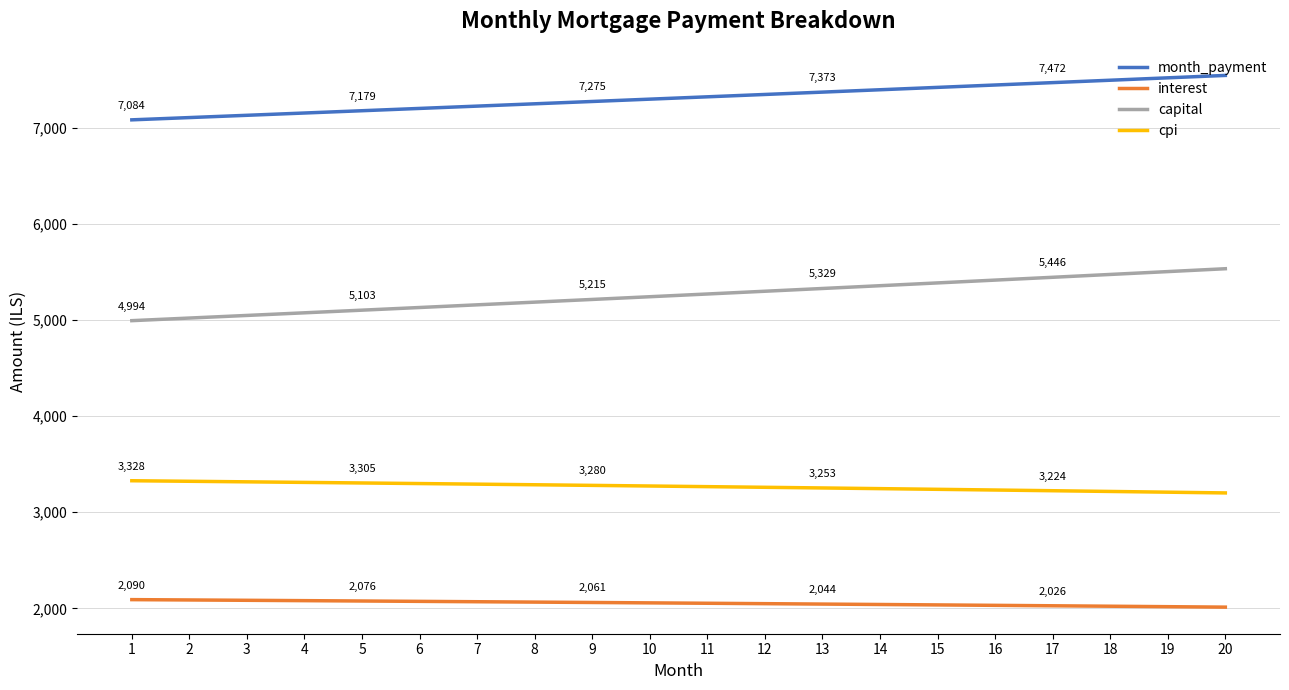

What is the highest value of the cpi series?

3327.8